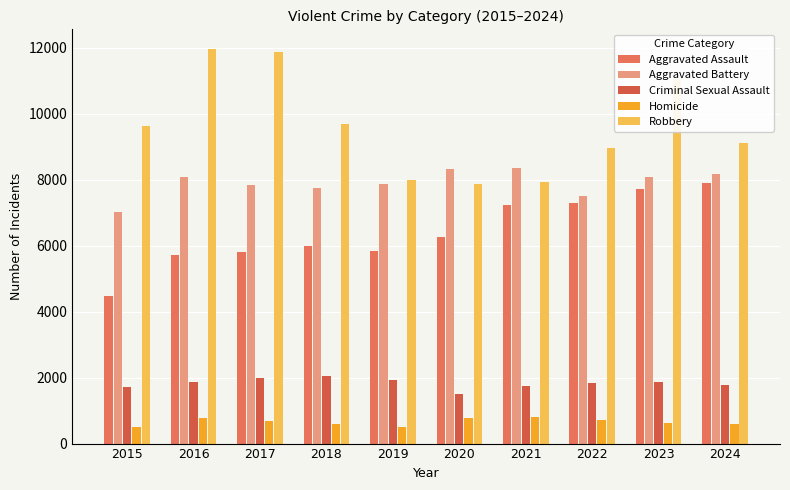

At which label does Homicide first exceed 672?

2016